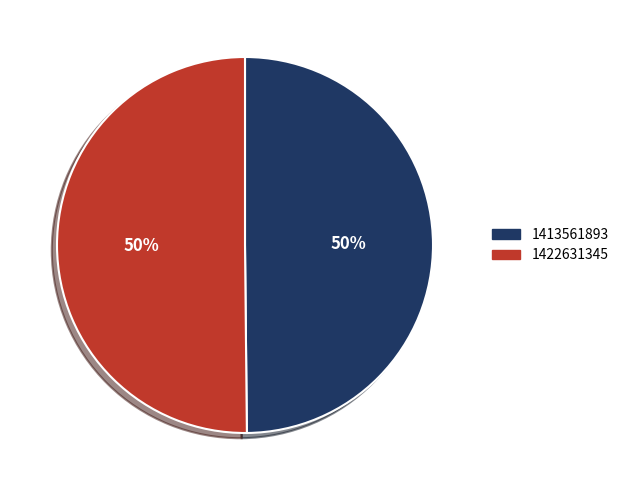

Approximately how many times larger is the value at 1422631345 compared to 1413561893?

1.0